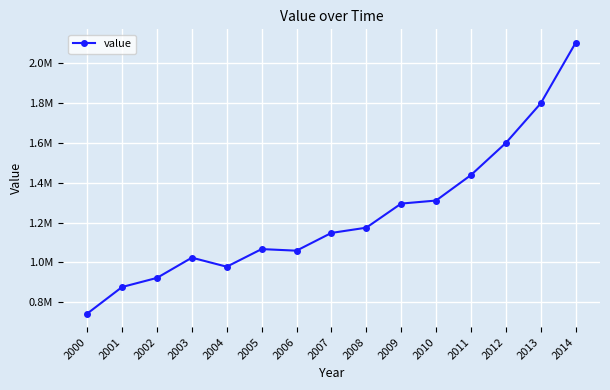

True or false: there are more than 2 points higher than both neighbors.

False